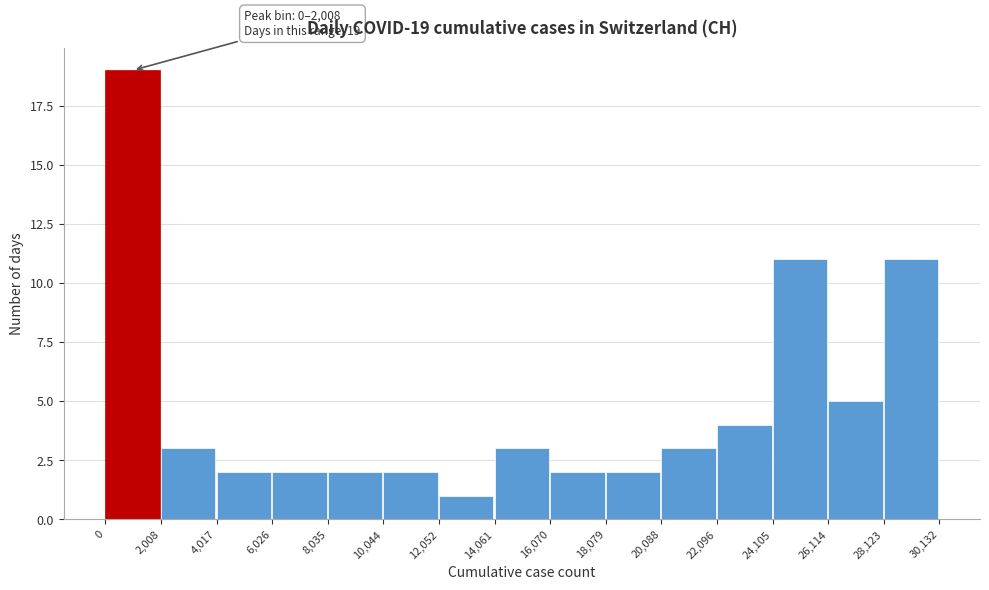

Which range on the x-axis has the tallest bar?

0 to 2,008